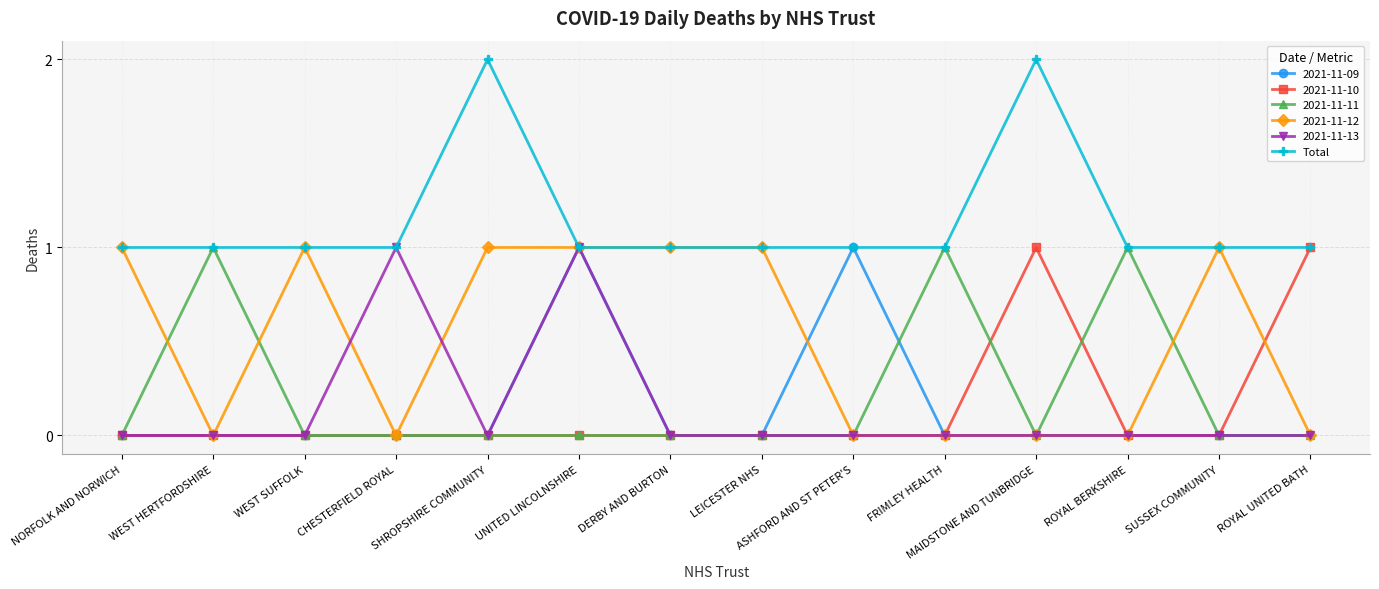

Does the chart have visible grid lines?

Yes